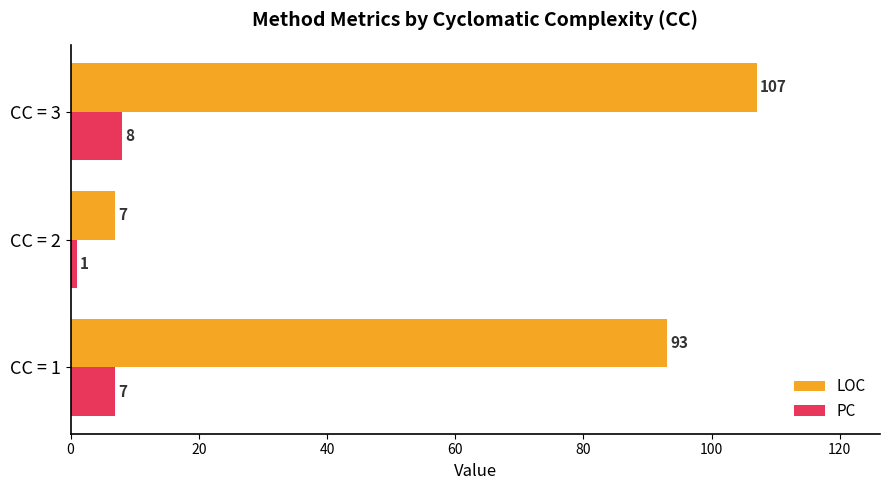

What are all the series names shown in the legend?

LOC, PC